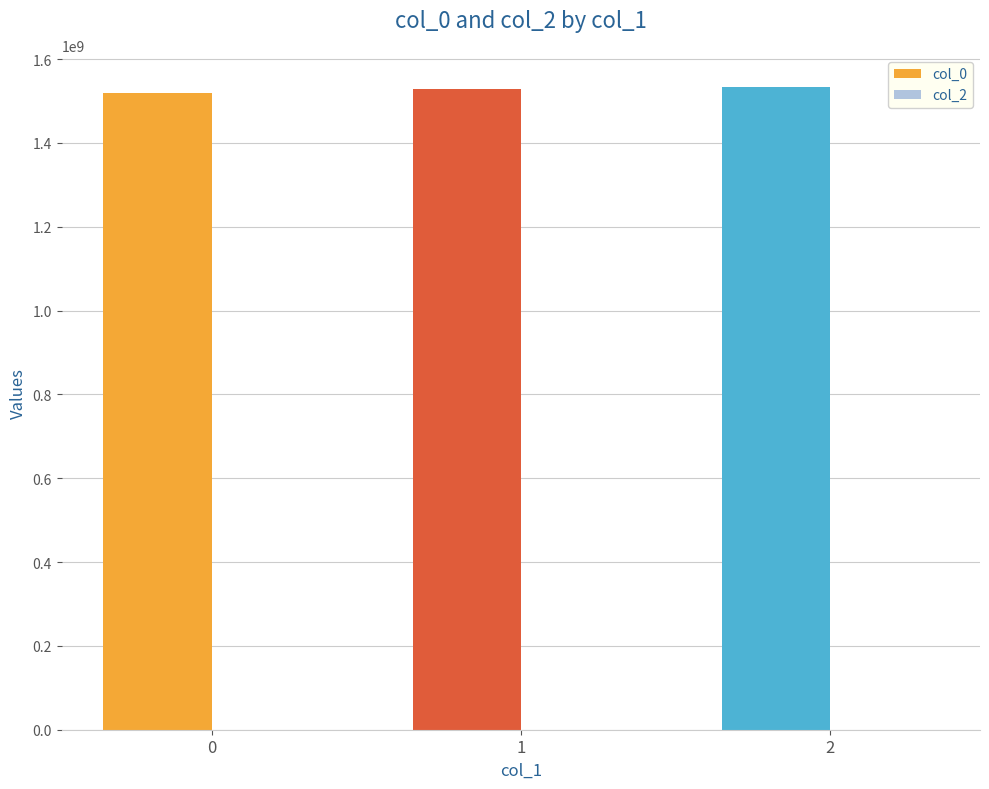

Approximately how many times larger is the value at 1 compared to 2?

1.0